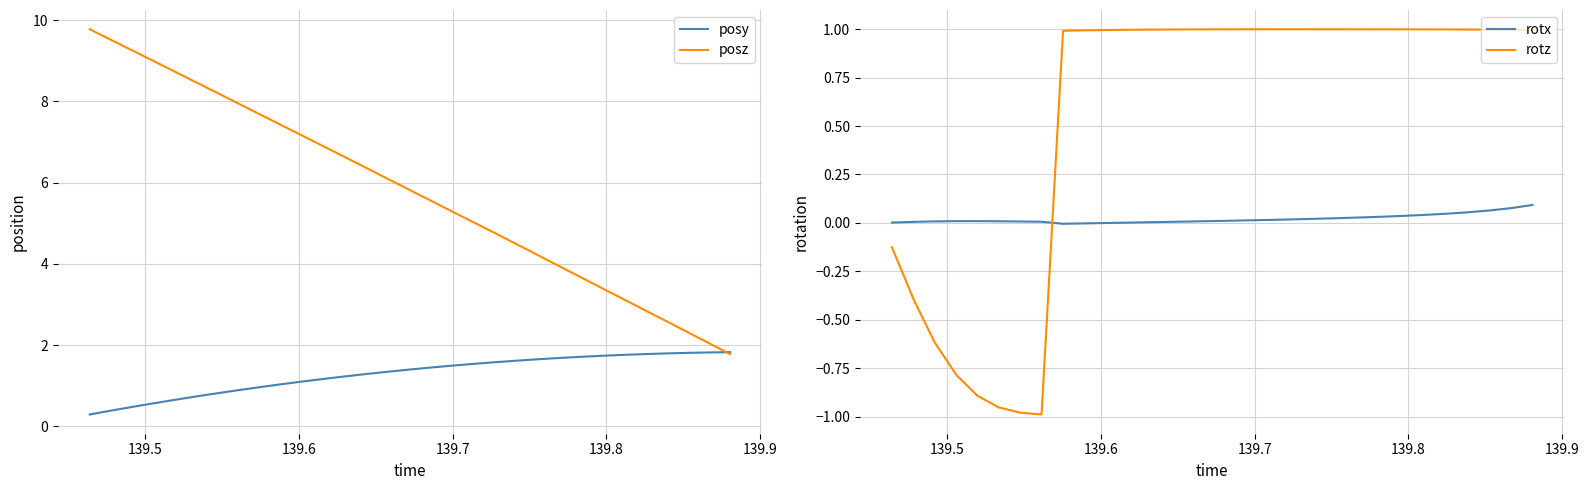

True or false: rotz and posz cross at least once.

False